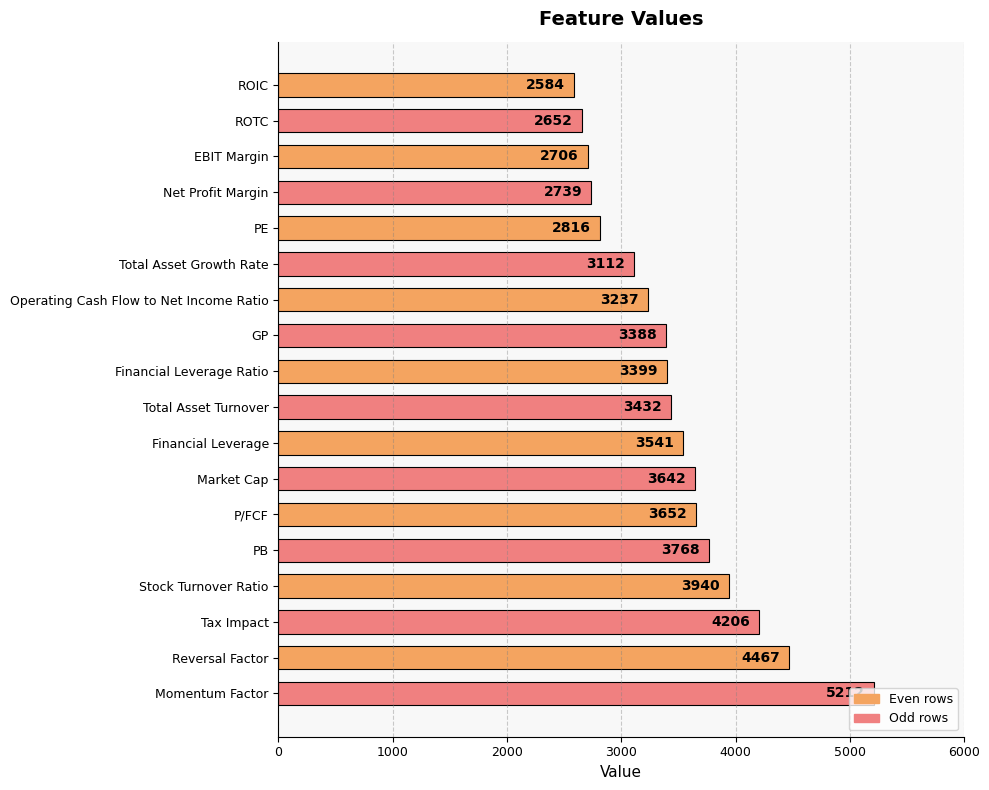

What is the minimum value shown in the chart?

2584